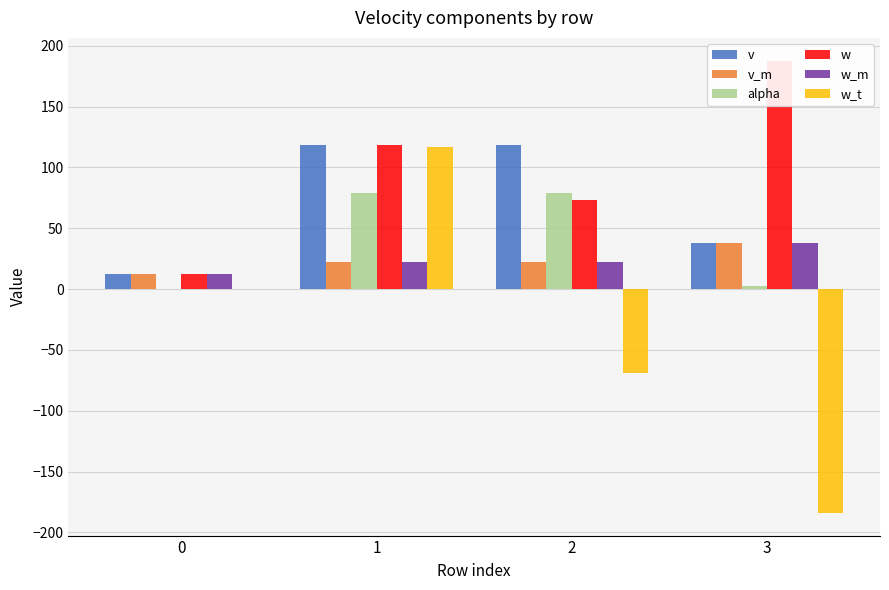

At which label does w first exceed 118?

1